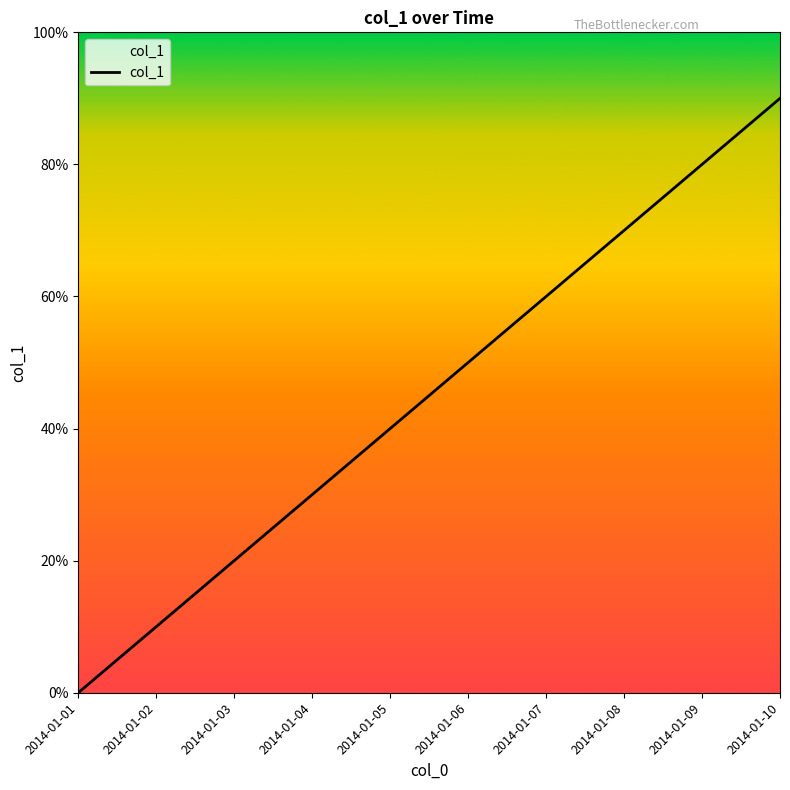

Rank the categories by value from lowest to highest.

2014-01-01, 2014-01-02, 2014-01-03, 2014-01-04, 2014-01-05, 2014-01-06, 2014-01-07, 2014-01-08, 2014-01-09, 2014-01-10